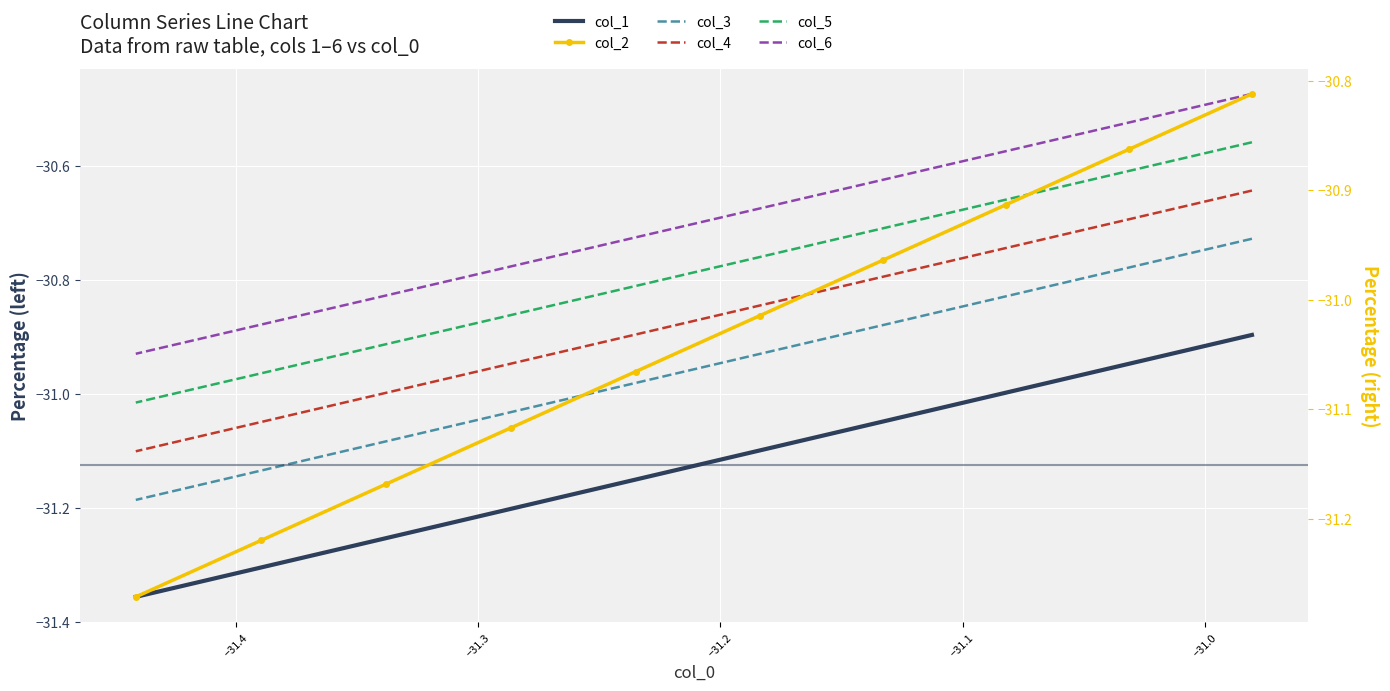

How many data points in col_2 are above -31?

4